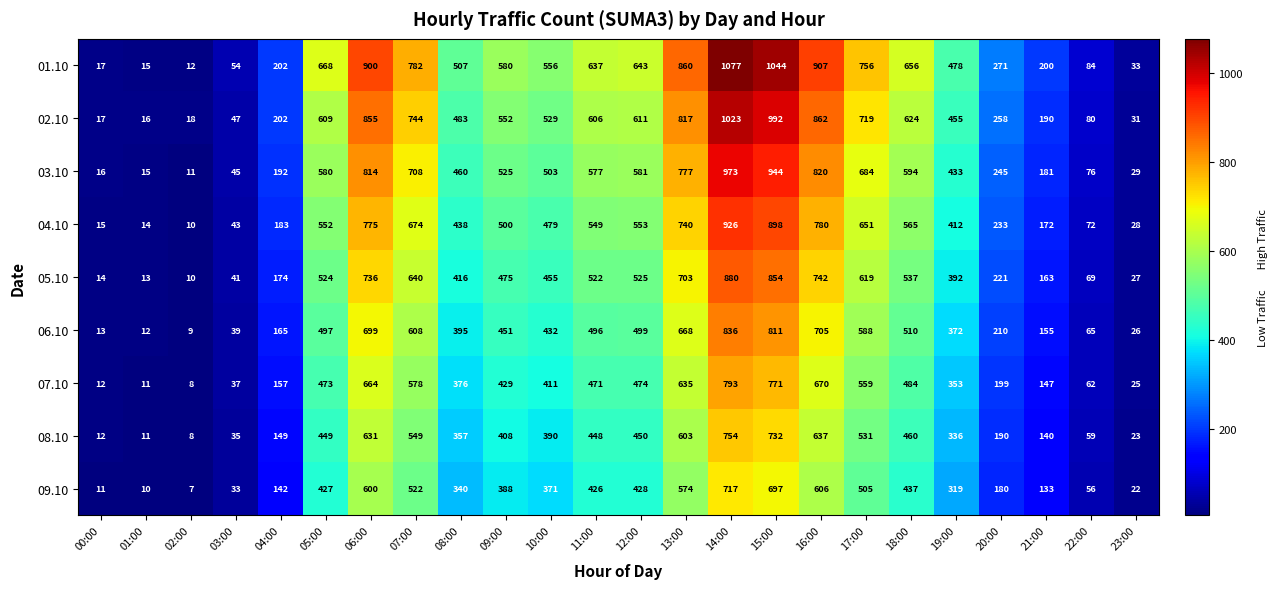

What is the difference between the highest and lowest values at 22:00?

28